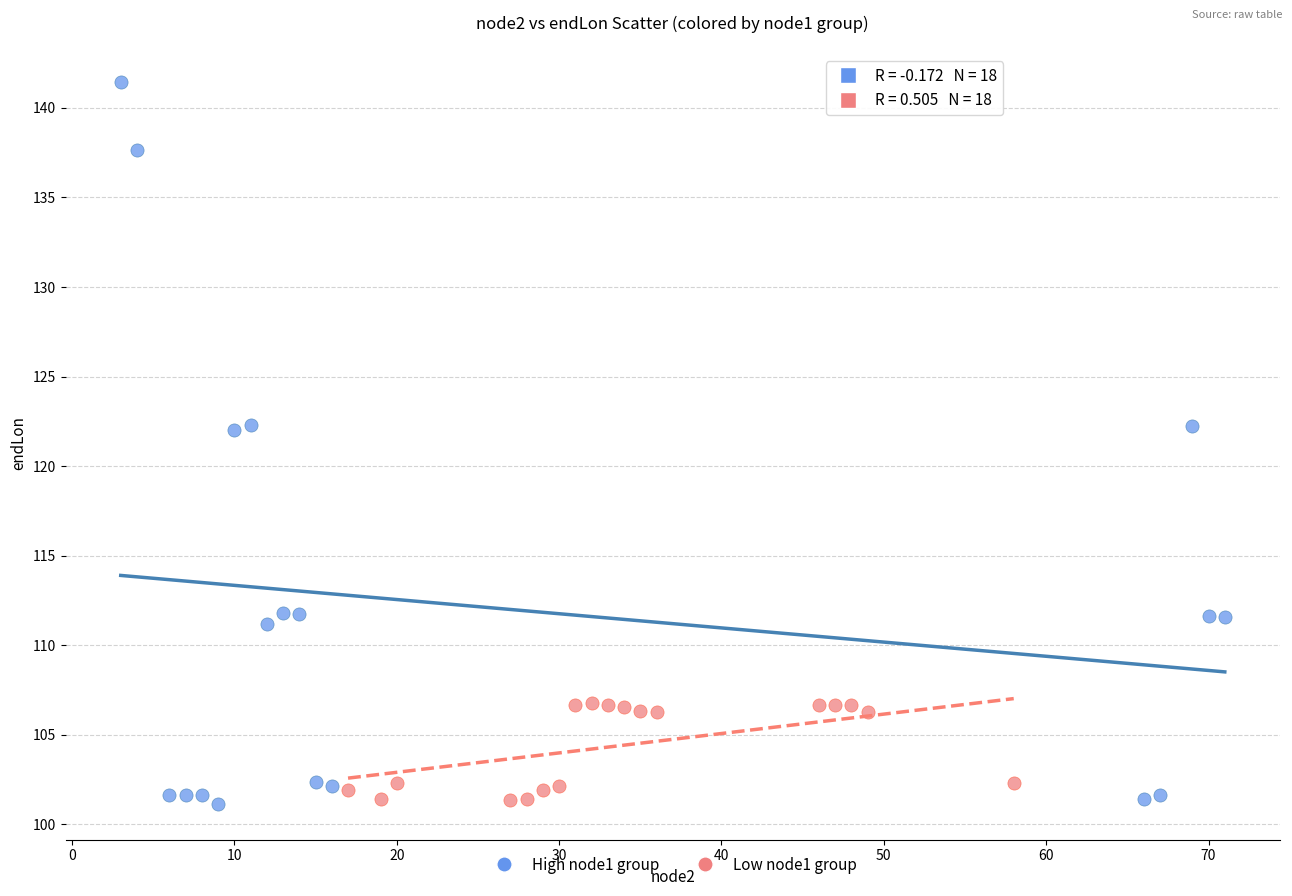

Which series has the widest spread of Y values?

High node1 group